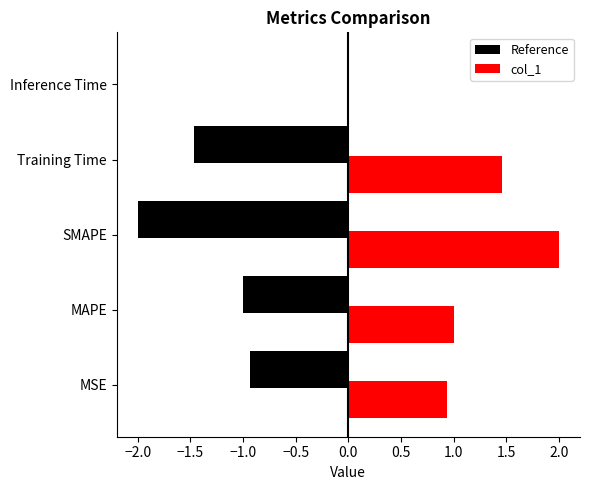

What is the sum of all Reference values?

-5.4